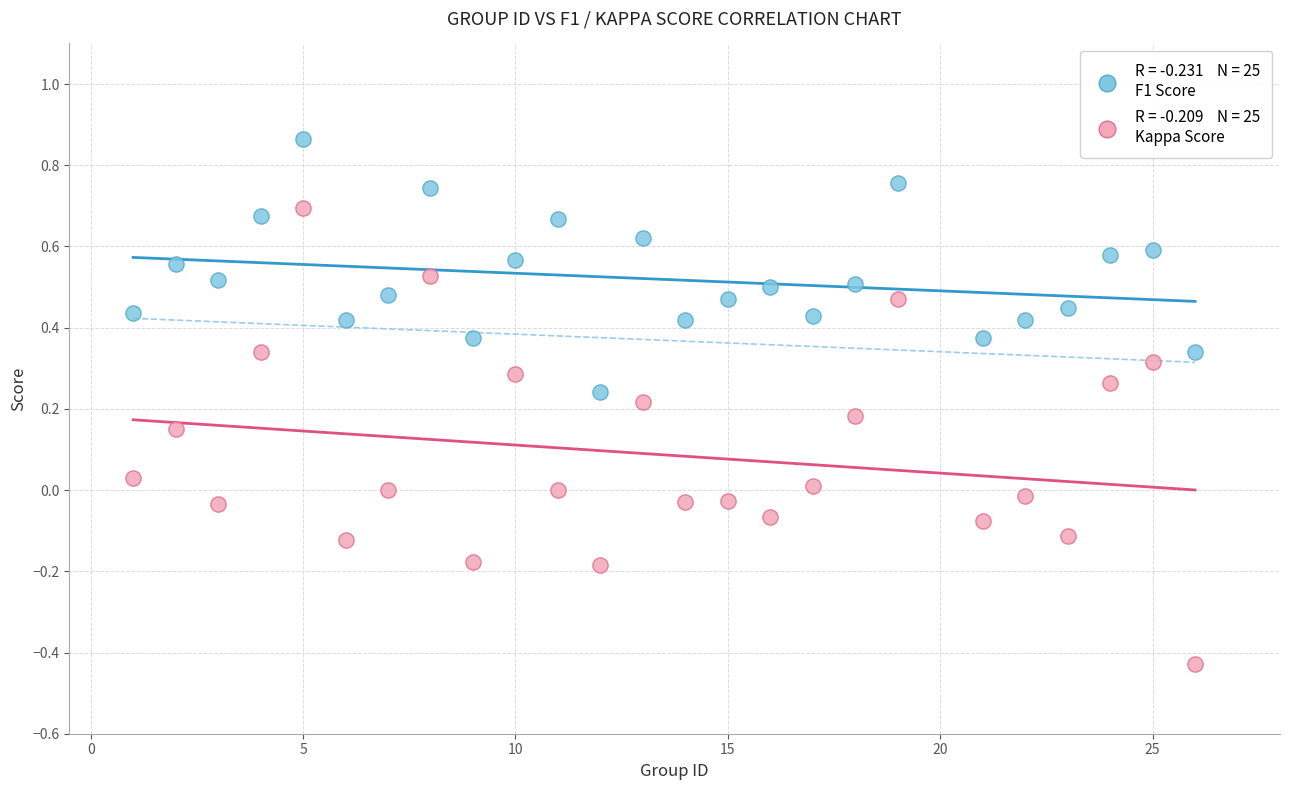

Across all data points, what is the range of Y values (max minus min)?

1.3